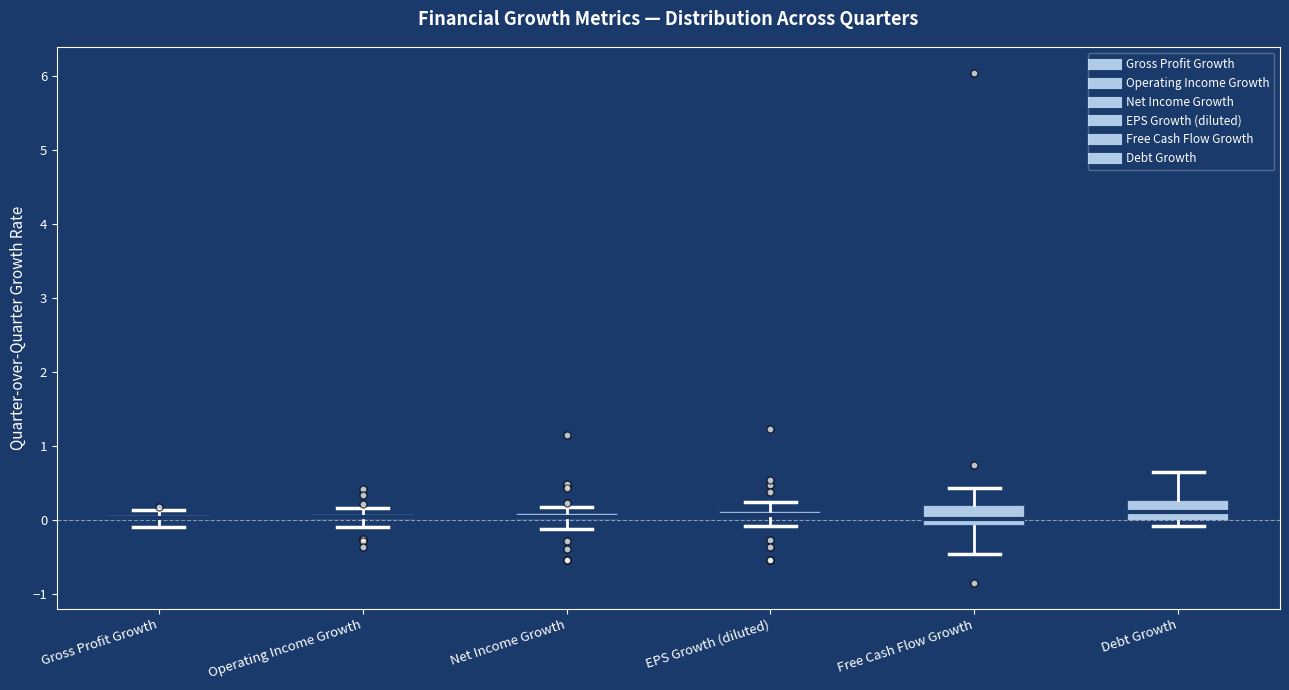

Where is the upper edge of the box for Net Income Growth on the y-axis? The values are not printed on the chart, so give them approximately, as read against the axis.

0.1